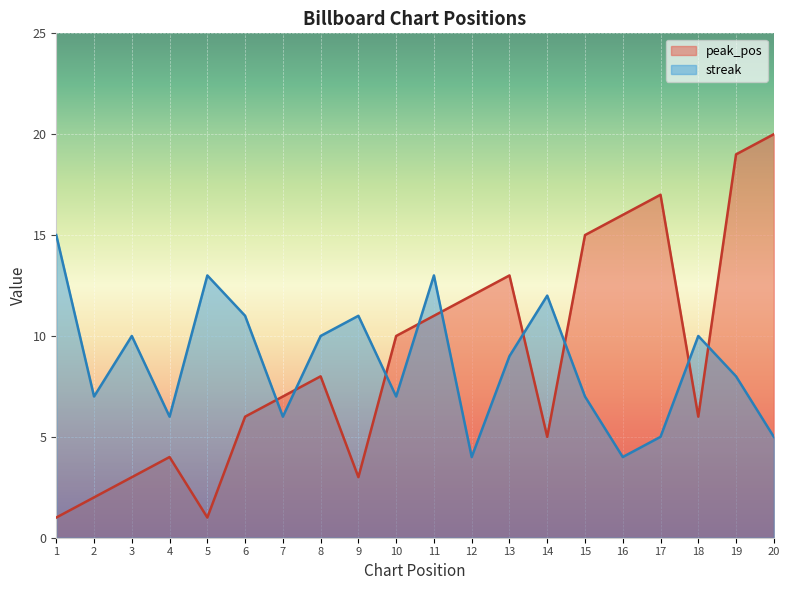

What are all the series names shown in the legend?

peak_pos, streak